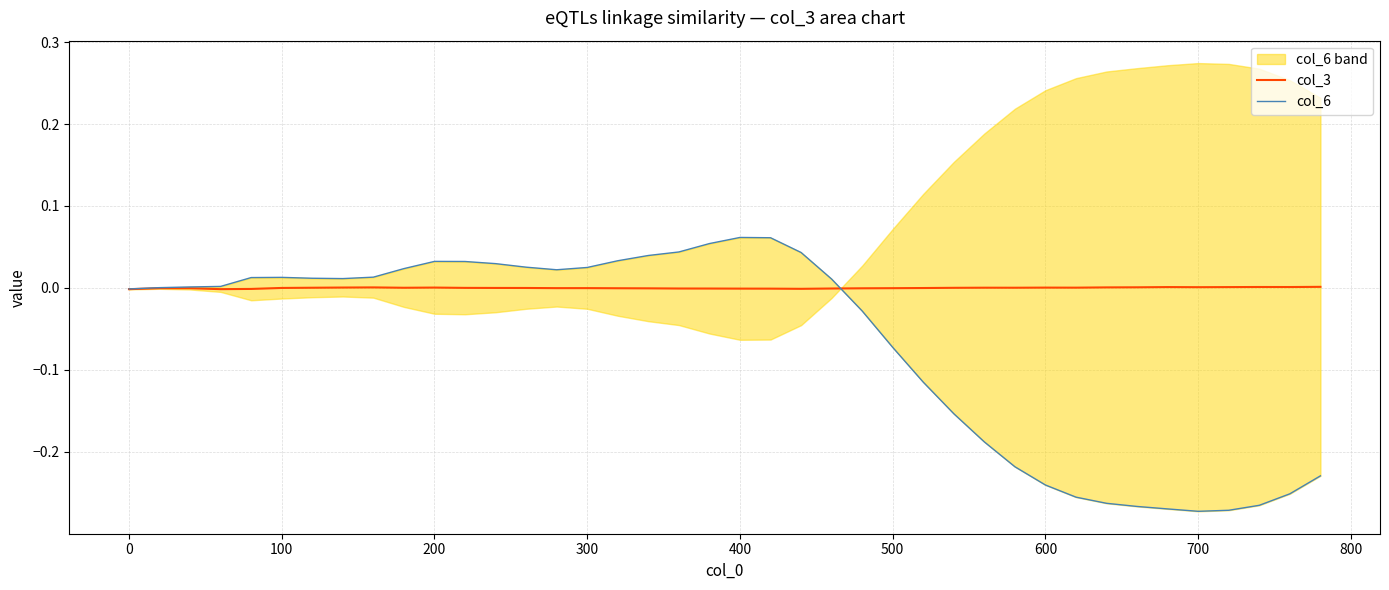

How many times do col_3 and col_6 cross each other?

1